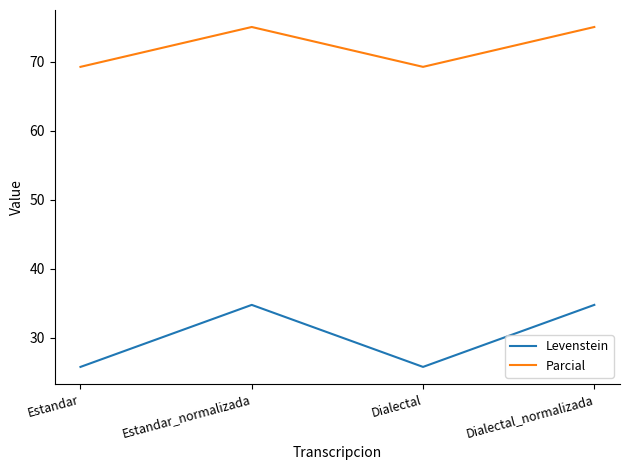

Reading left to right, what are all the values shown in this chart?

Levenstein: 25.8	34.8	25.8	34.8
Parcial: 69.2	75.0	69.2	75.0